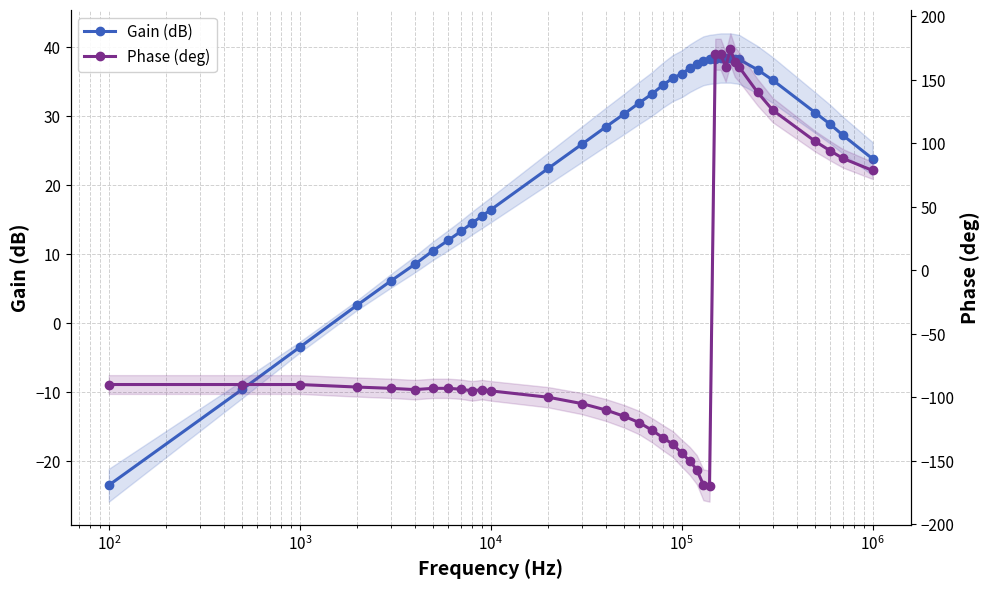

How many data points in Gain (dB) are above 30?

19